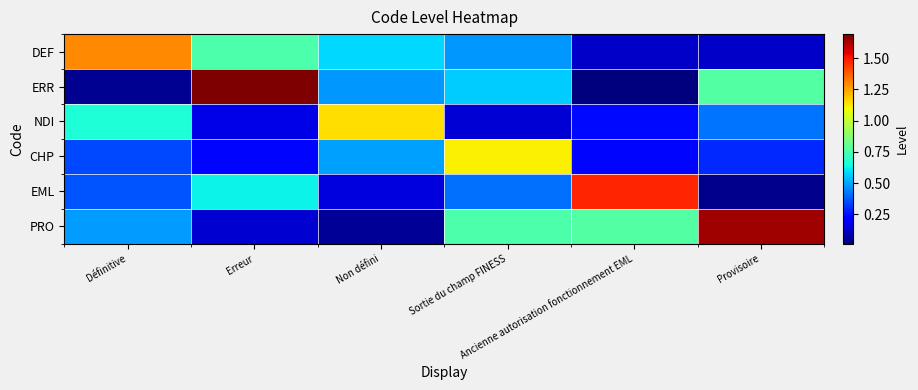

Reading right to left, list all the values displayed in this chart.

DEF: Provisoire=0.1	Ancienne autorisation fonctionnement EML=0.1	Sortie du champ FINESS=0.5	Non défini=0.6	Erreur=0.8	Définitive=1.3
ERR: Provisoire=0.8	Ancienne autorisation fonctionnement EML=0.0	Sortie du champ FINESS=0.6	Non défini=0.5	Erreur=1.7	Définitive=0.0
NDI: Provisoire=0.4	Ancienne autorisation fonctionnement EML=0.2	Sortie du champ FINESS=0.1	Non défini=1.1	Erreur=0.2	Définitive=0.7
CHP: Provisoire=0.3	Ancienne autorisation fonctionnement EML=0.2	Sortie du champ FINESS=1.1	Non défini=0.5	Erreur=0.2	Définitive=0.3
EML: Provisoire=0.0	Ancienne autorisation fonctionnement EML=1.5	Sortie du champ FINESS=0.4	Non défini=0.2	Erreur=0.6	Définitive=0.4
PRO: Provisoire=1.6	Ancienne autorisation fonctionnement EML=0.8	Sortie du champ FINESS=0.8	Non défini=0.1	Erreur=0.1	Définitive=0.5